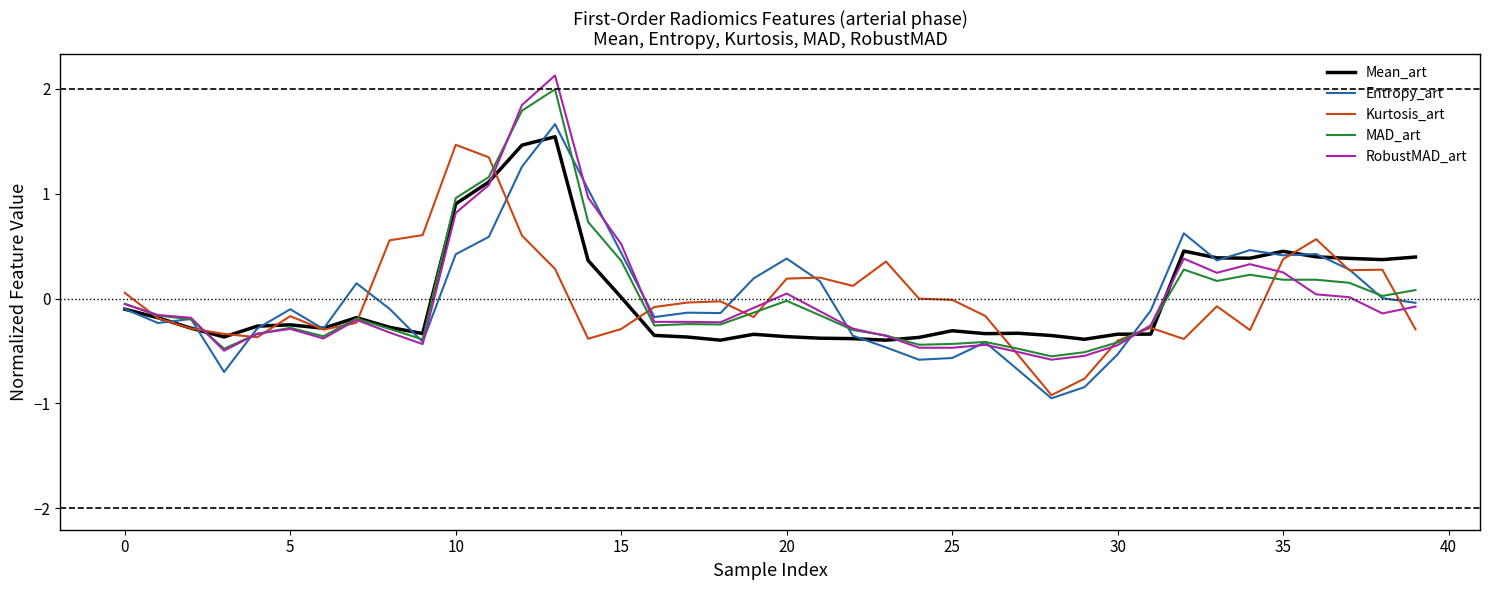

At how many categories does at least one series exceed 0?

23